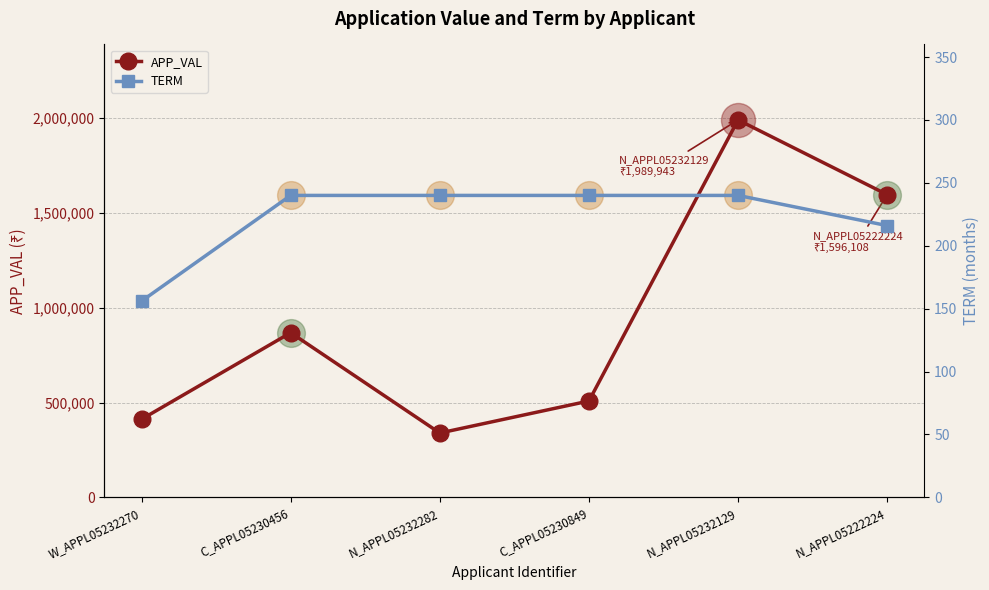

At which category is the sum across all series the highest?

N_APPL05232129